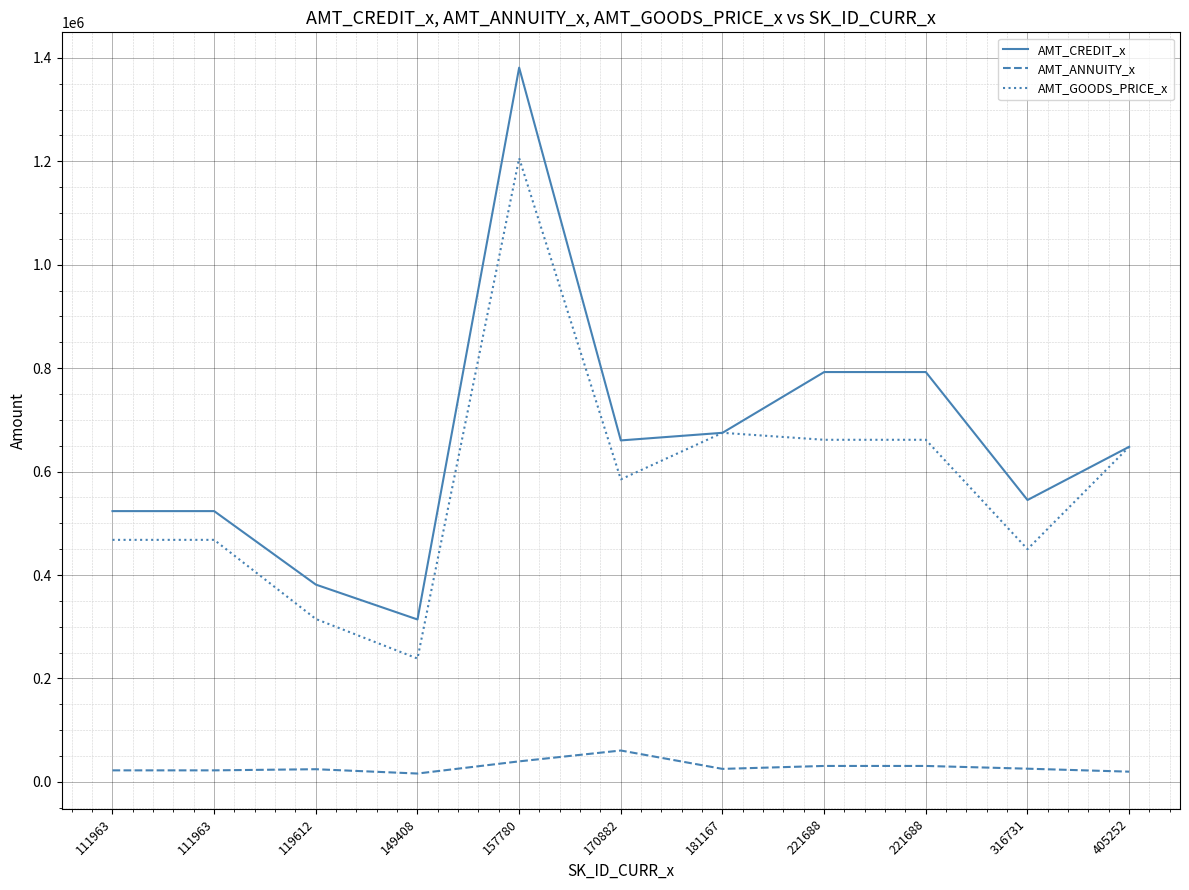

Does the chart have visible grid lines?

Yes